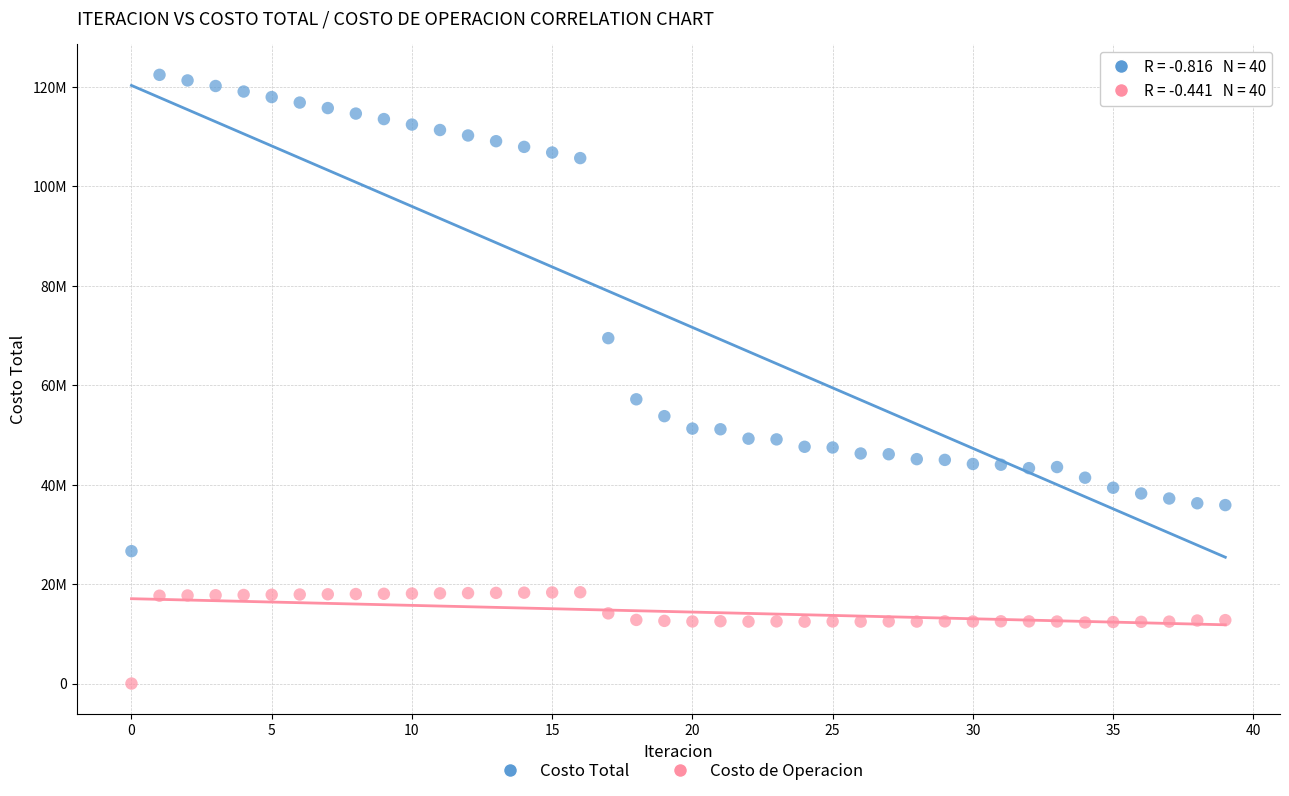

Which series contains the lowest Y value?

Costo de Operacion